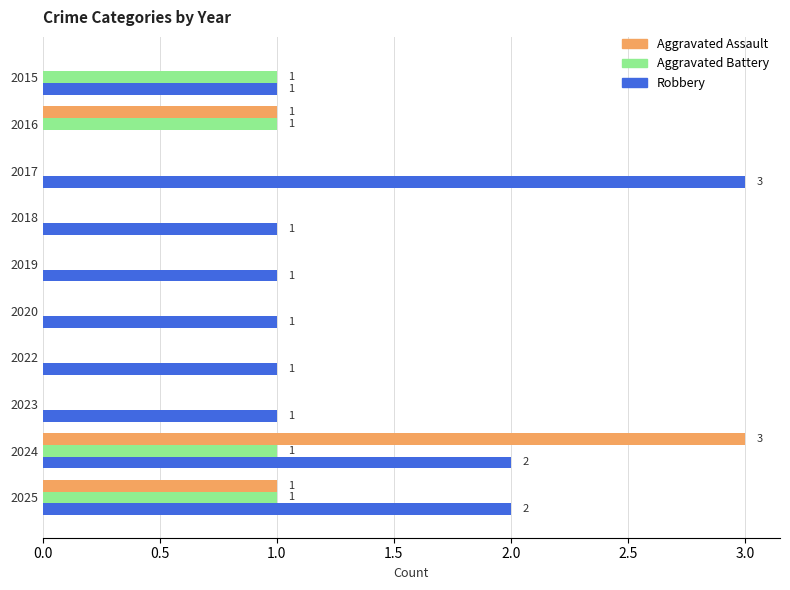

Is it true that Aggravated Assault equals -1 at 2018?

False